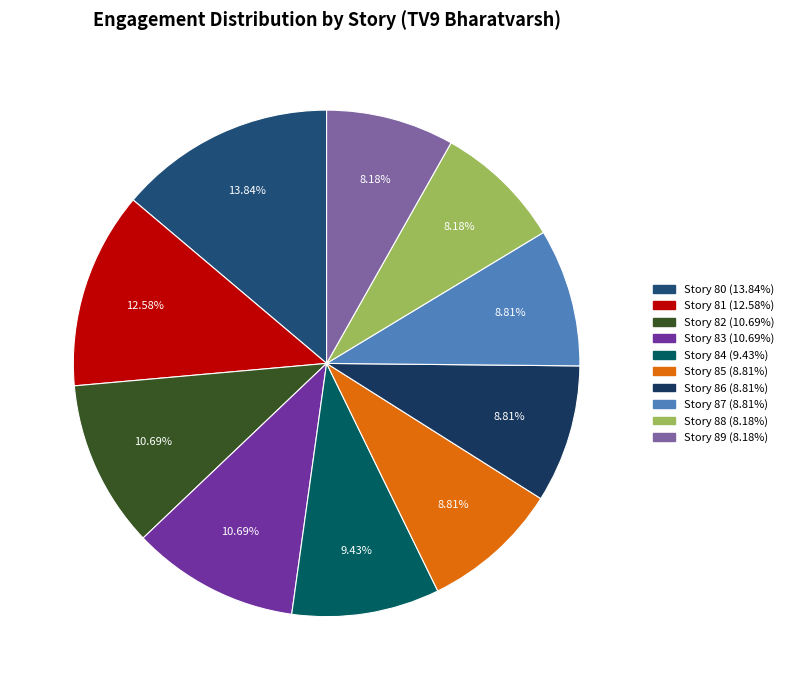

How many slices are in this pie chart?

10